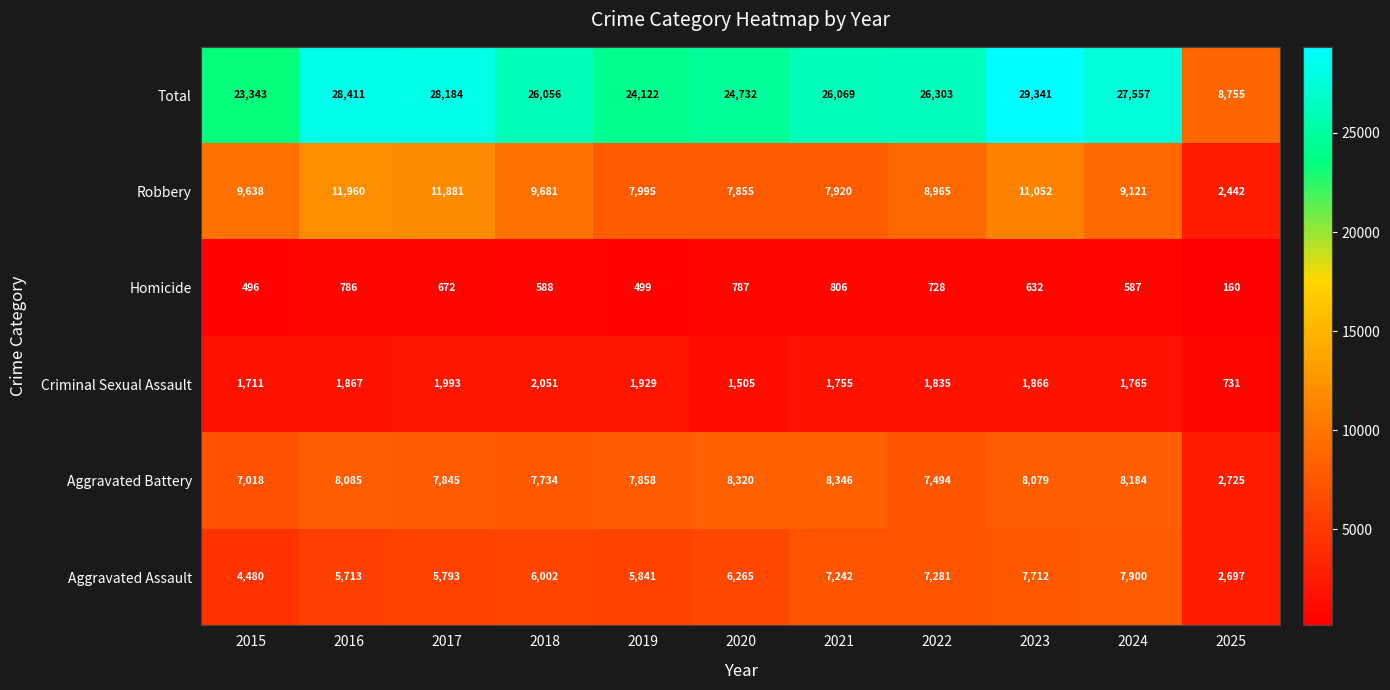

At how many categories does at least one series exceed 20192?

10